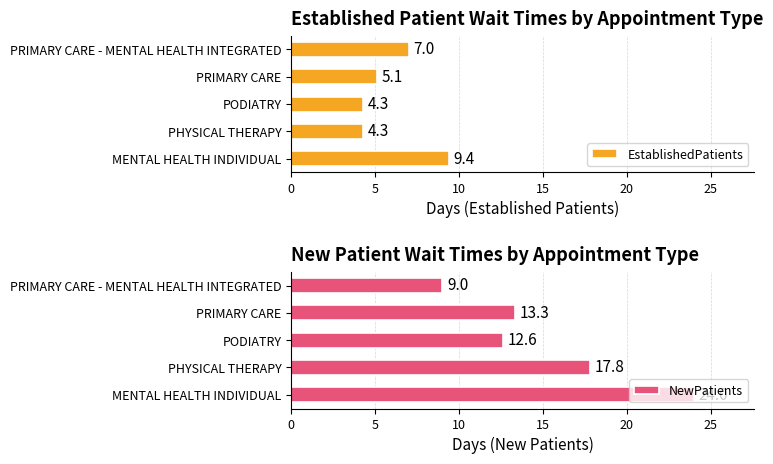

At how many categories does at least one series exceed 7?

5